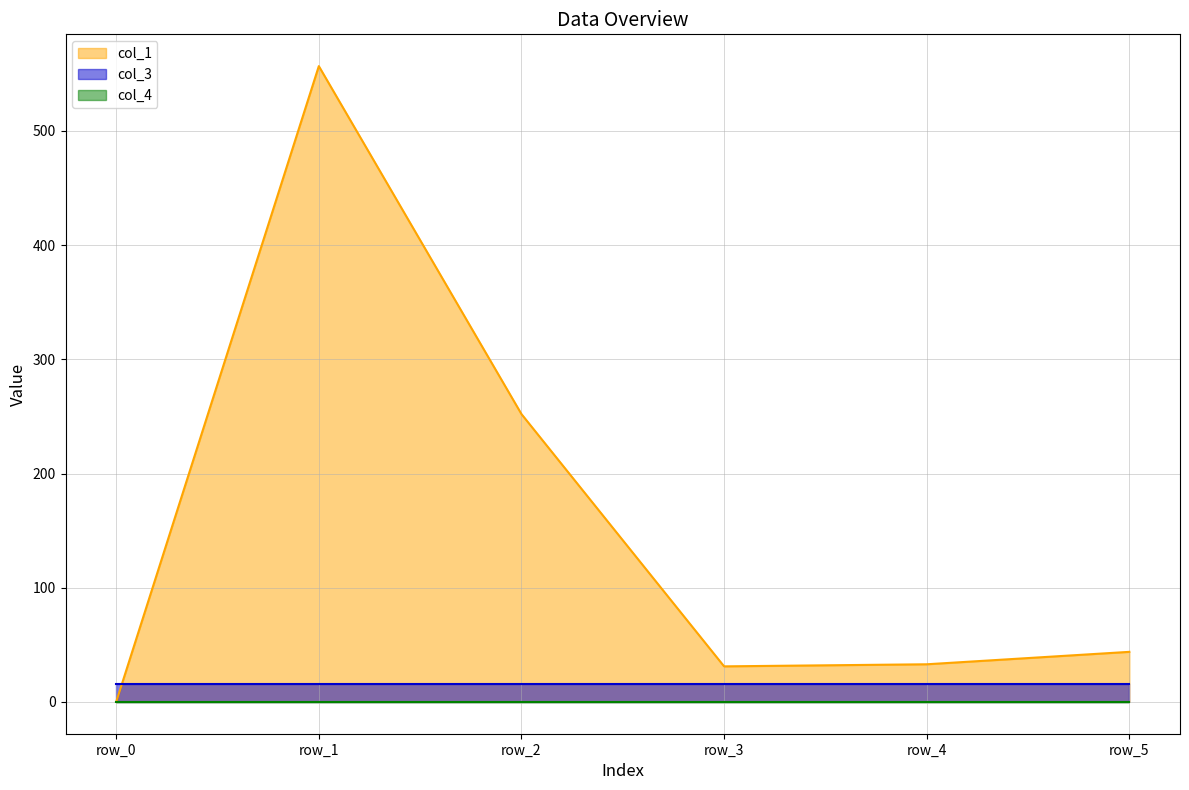

True or false: col_1_line has more than 0 interior local peaks.

True